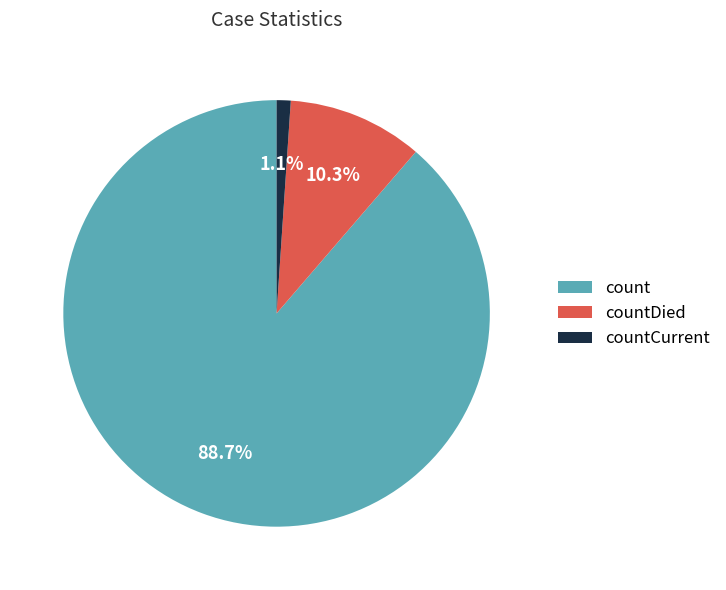

Which category has the smallest portion of the pie?

countCurrent